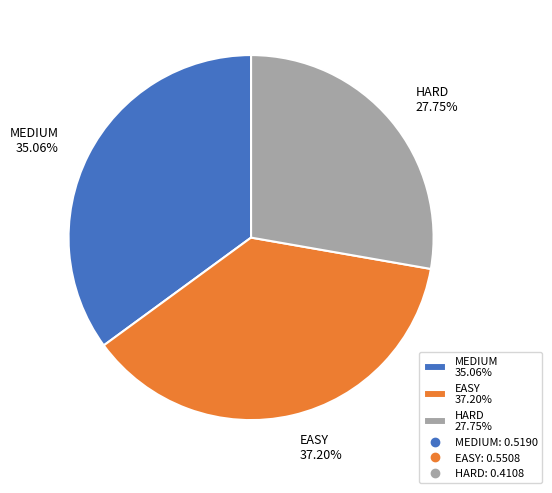

Rank the categories by value from highest to lowest.

EASY, MEDIUM, HARD